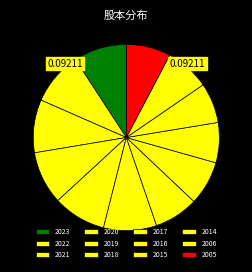

How many segments does this pie chart have?

12